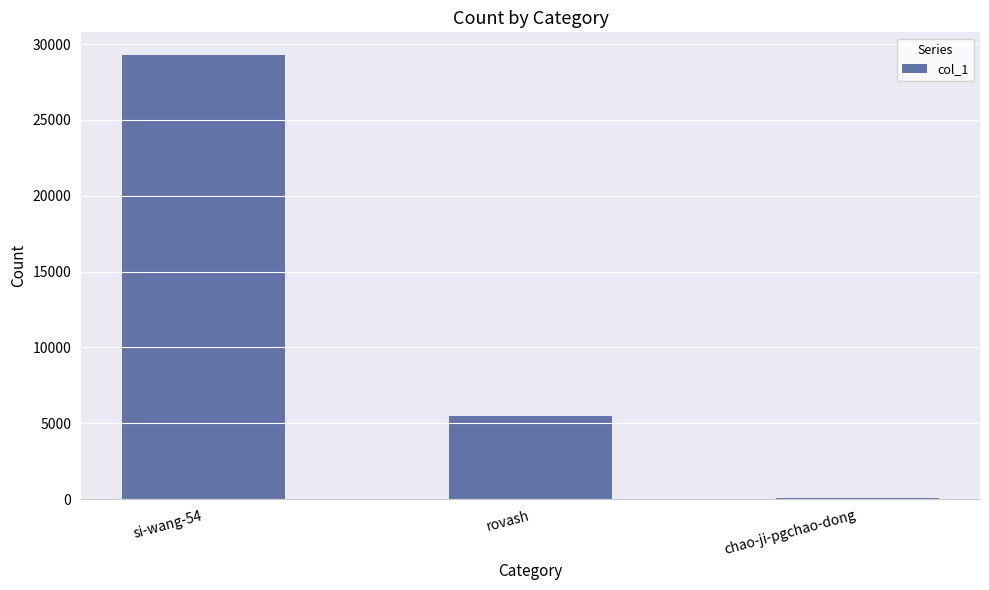

Where does the data first go above 5463?

si-wang-54